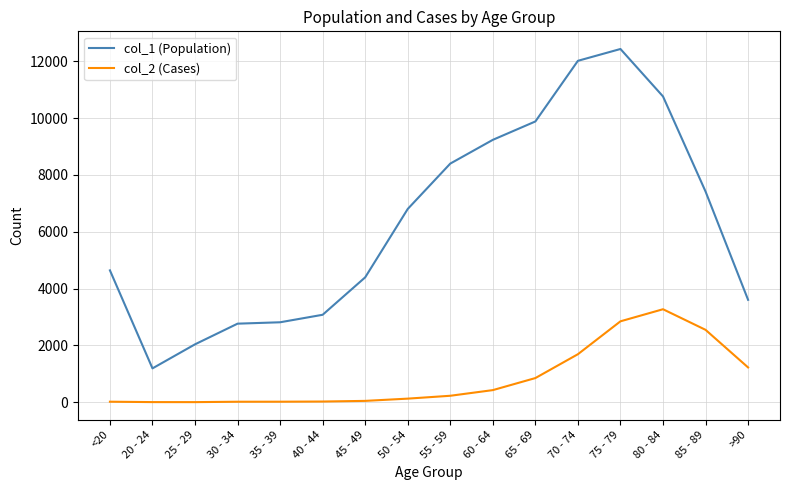

At which label is col_1 (Population) closest to 6812?

50 - 54